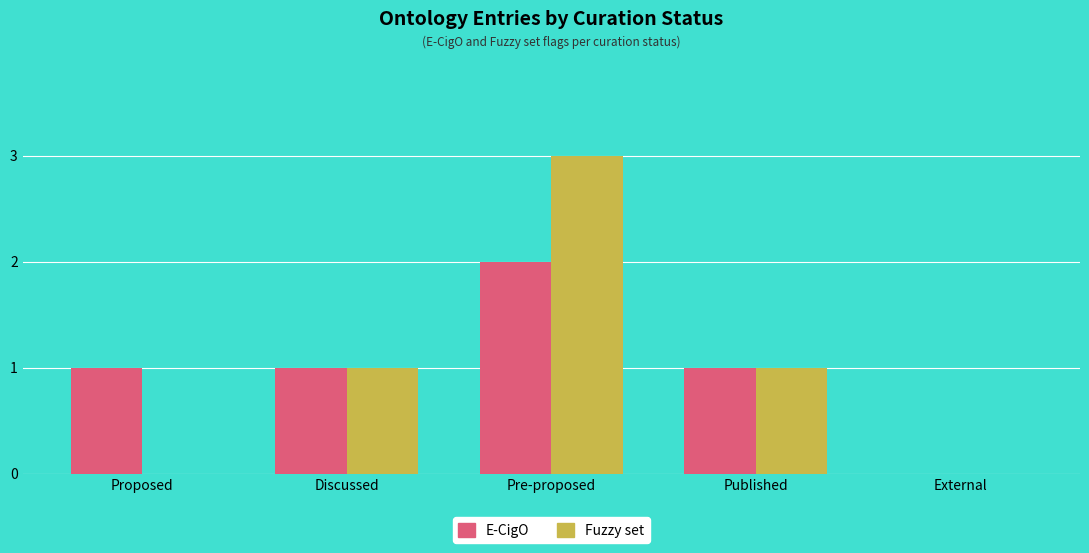

Is it true that E-CigO equals 1 at Pre-proposed?

False